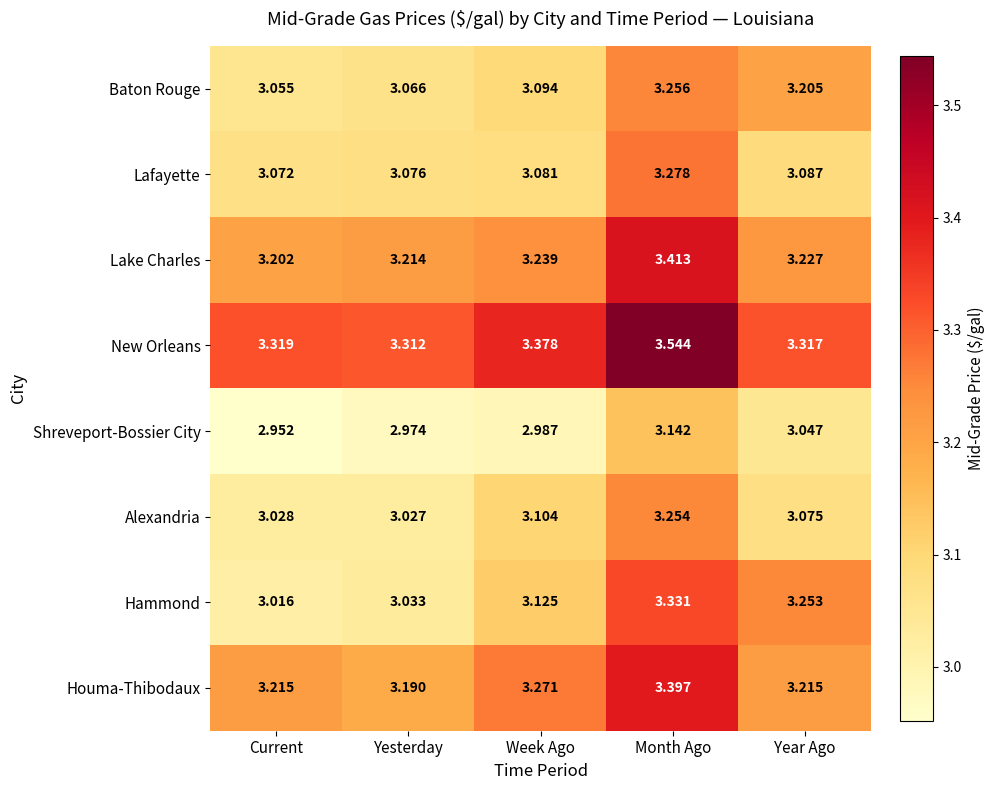

Which series has the largest total across all categories?

New Orleans